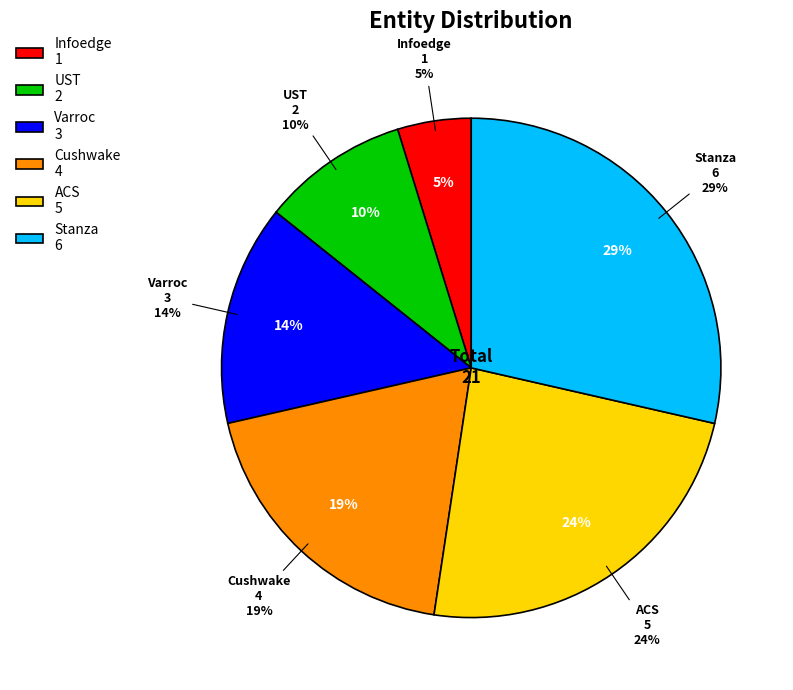

Is it true that Varroc is 14% of the pie?

True